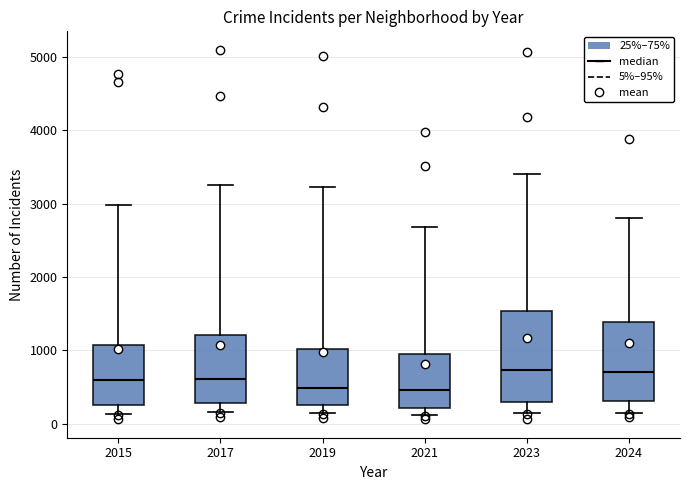

Reading left to right, read every box against the y-axis: the position of its median line, the range the box covers, and the ends of its whiskers. The values are not printed on the chart, so give them approximately, as read against the axis.

2015: median 600, box 300 to 1100, whiskers 100 to 3000
2017: median 600, box 300 to 1200, whiskers 200 to 3300
2019: median 500, box 300 to 1000, whiskers 100 to 3200
2021: median 500, box 200 to 900, whiskers 100 to 2700
2023: median 700, box 300 to 1500, whiskers 100 to 3400
2024: median 700, box 300 to 1400, whiskers 200 to 2800